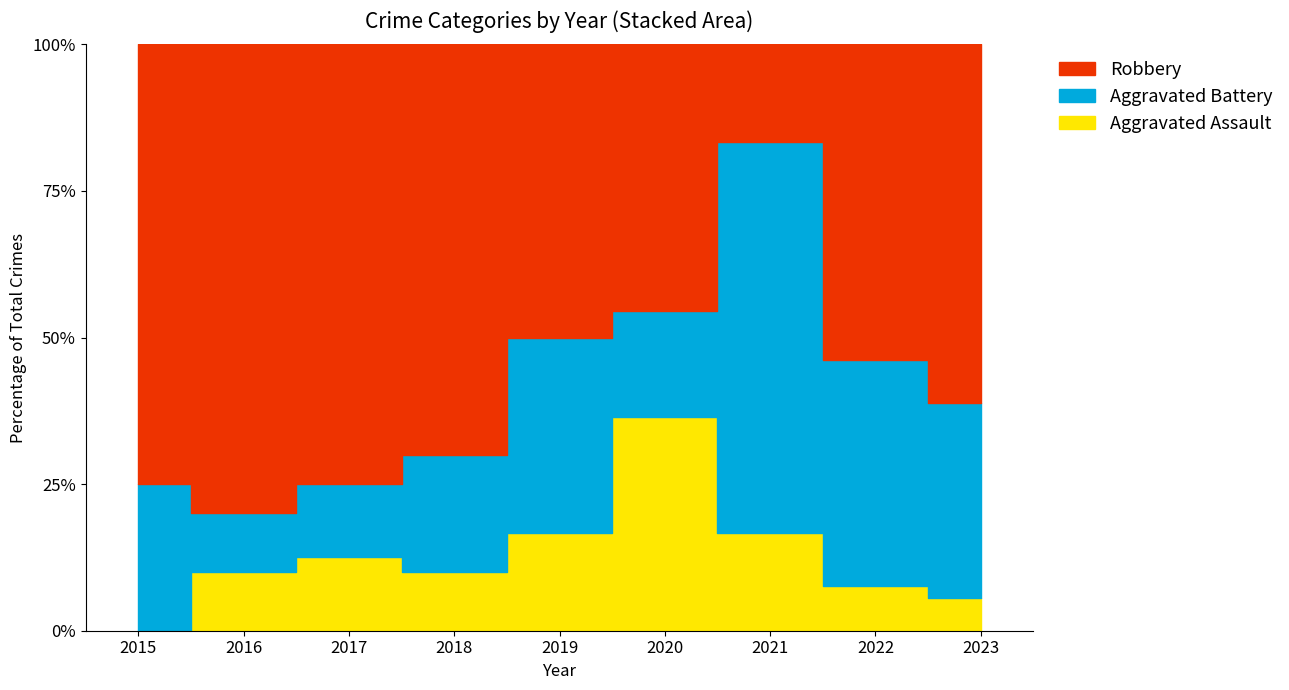

Does the chart display data point markers on the line(s)?

No